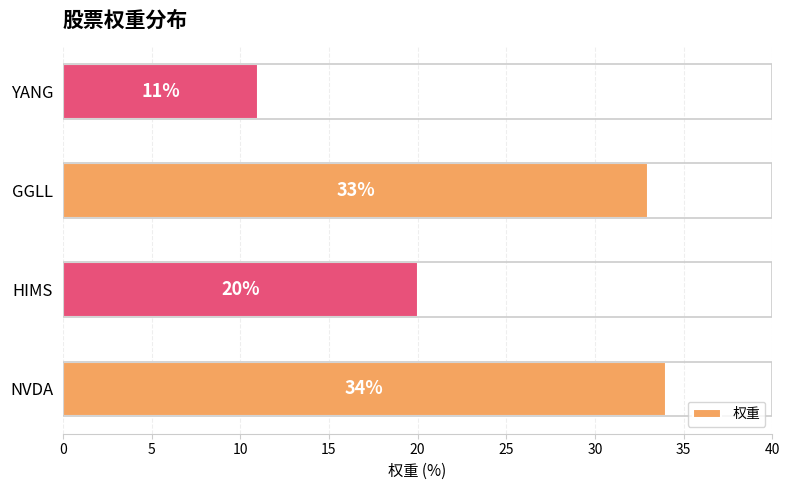

What is the difference between the maximum and second lowest values?

14